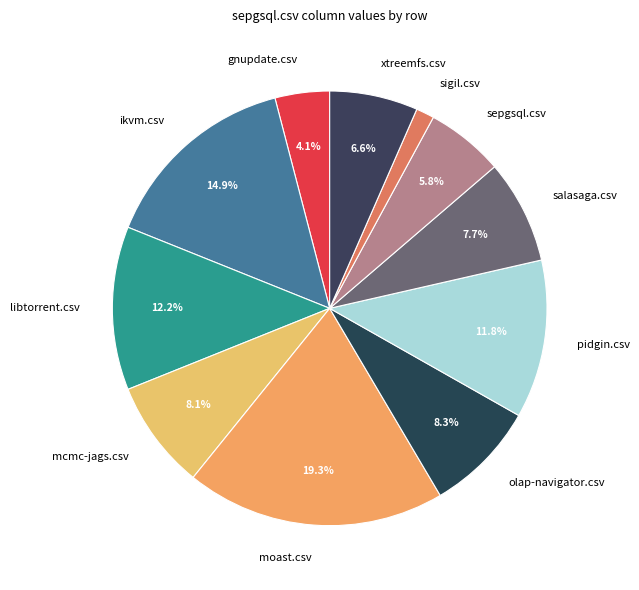

To the nearest percent, what is the combined percentage of ikvm.csv and pidgin.csv?

27%